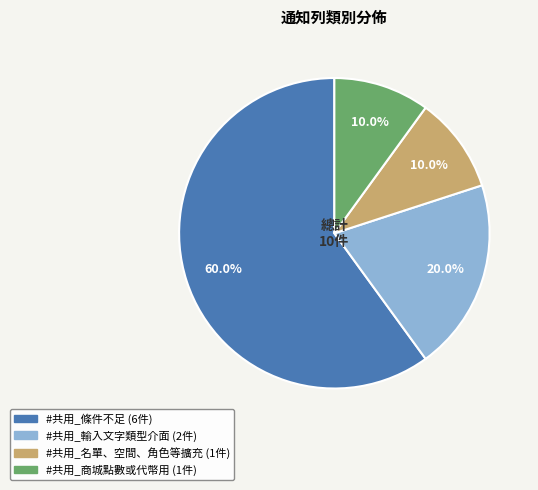

What portion of the pie excludes #共用_名單、空間、角色等擴充?

90.0%